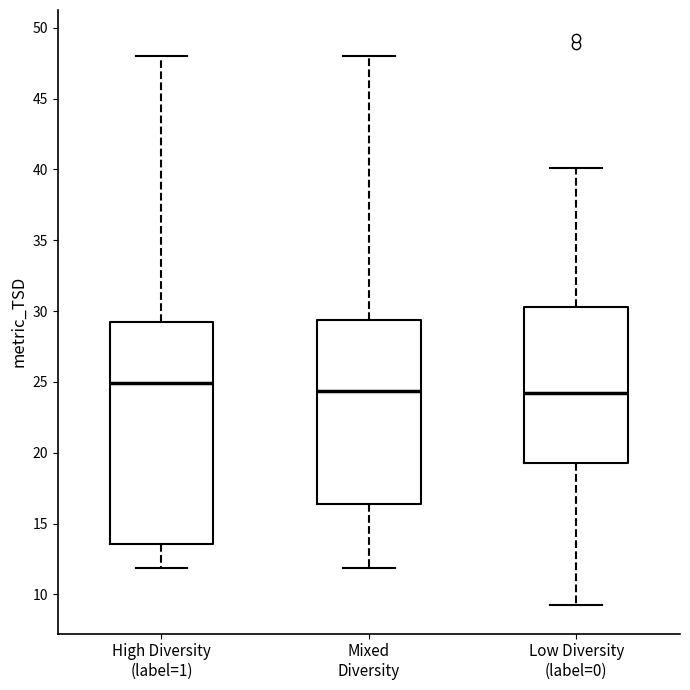

Where does the upper whisker of the box for Mixed Diversity end on the y-axis? The values are not printed on the chart, so give them approximately, as read against the axis.

48.0